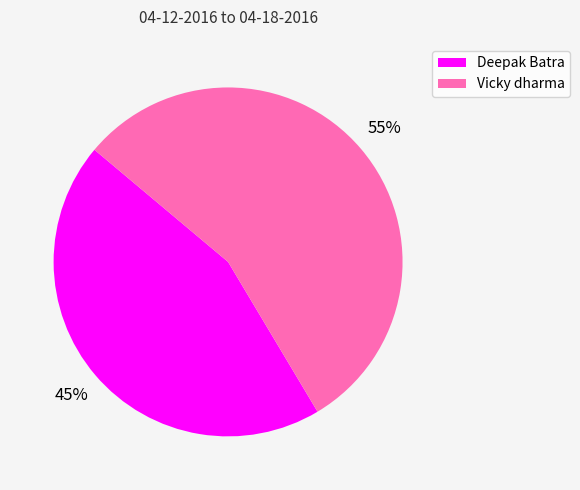

To the nearest percent, what is the average slice percentage?

50%